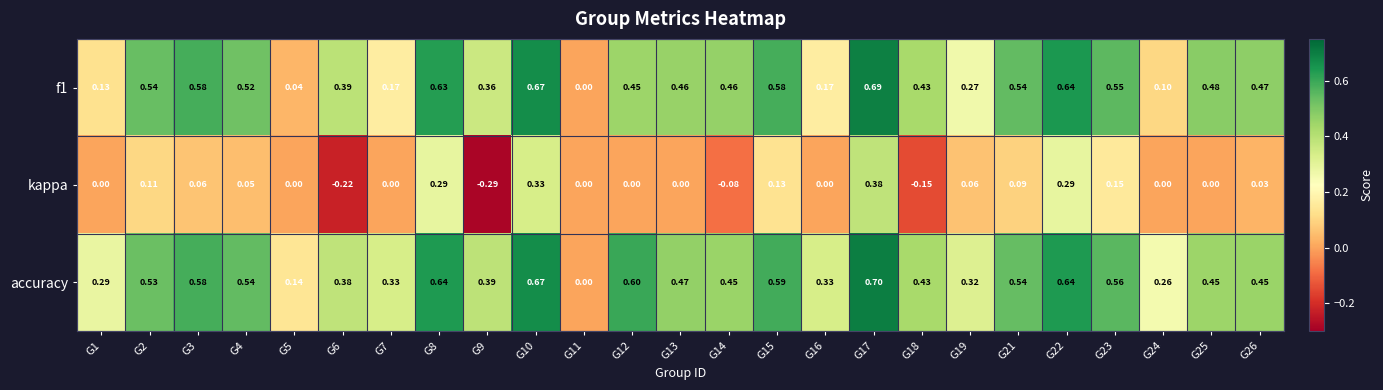

Which series has the largest total across all categories?

accuracy